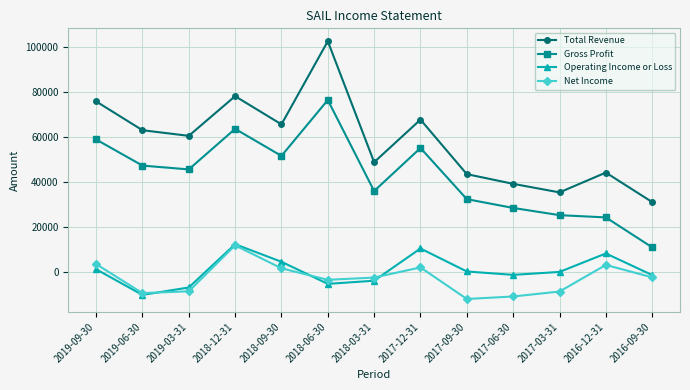

True or false: Operating Income or Loss and Total Revenue cross at least once.

False